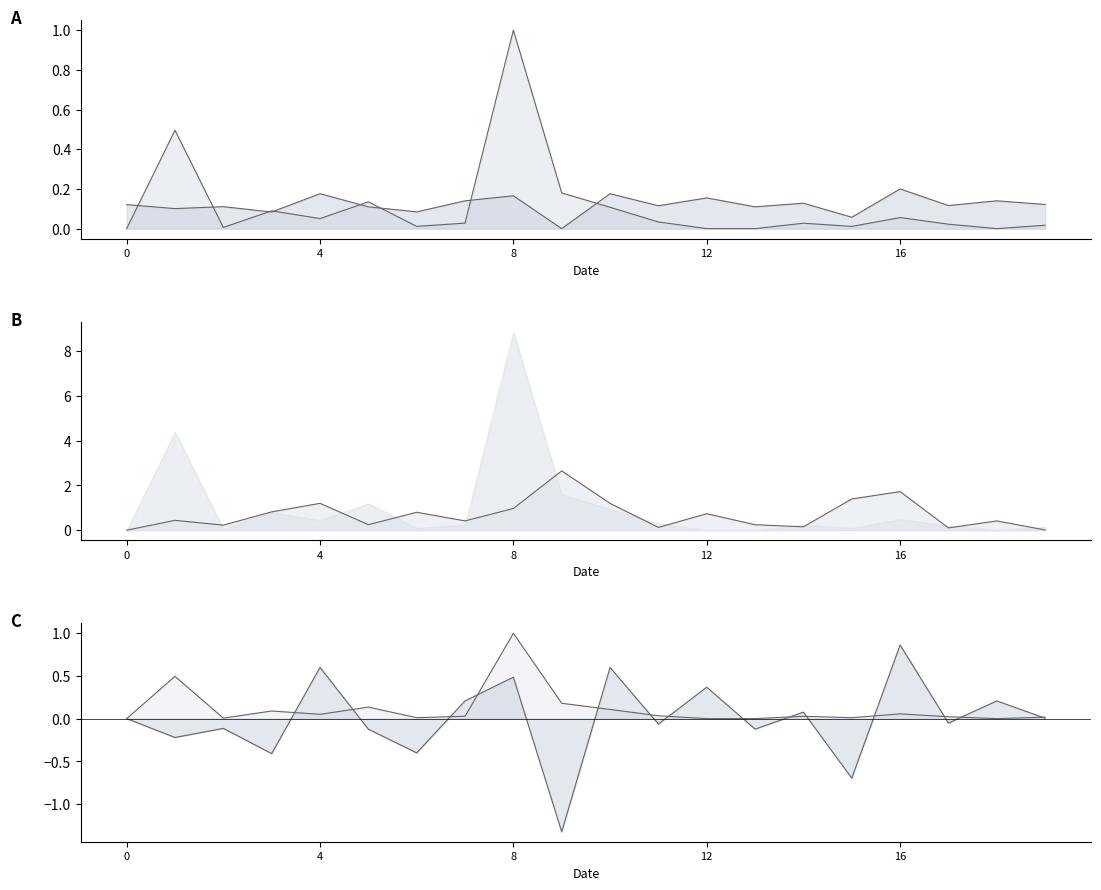

Which label corresponds to the smallest value in the chart?

9